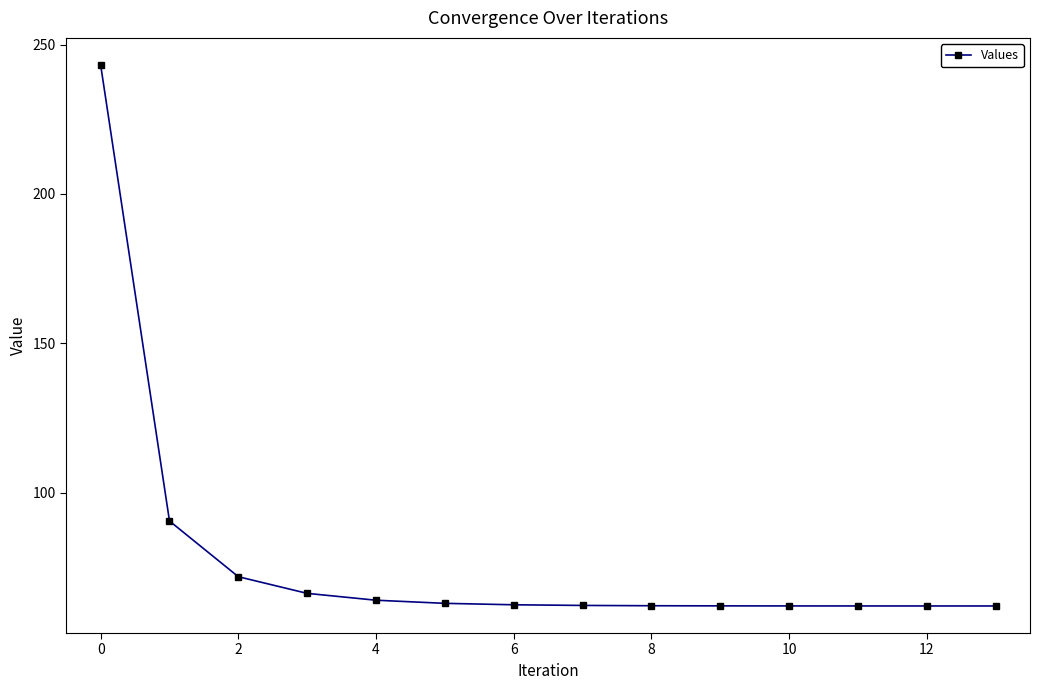

Does the chart display data point markers on the line(s)?

Yes